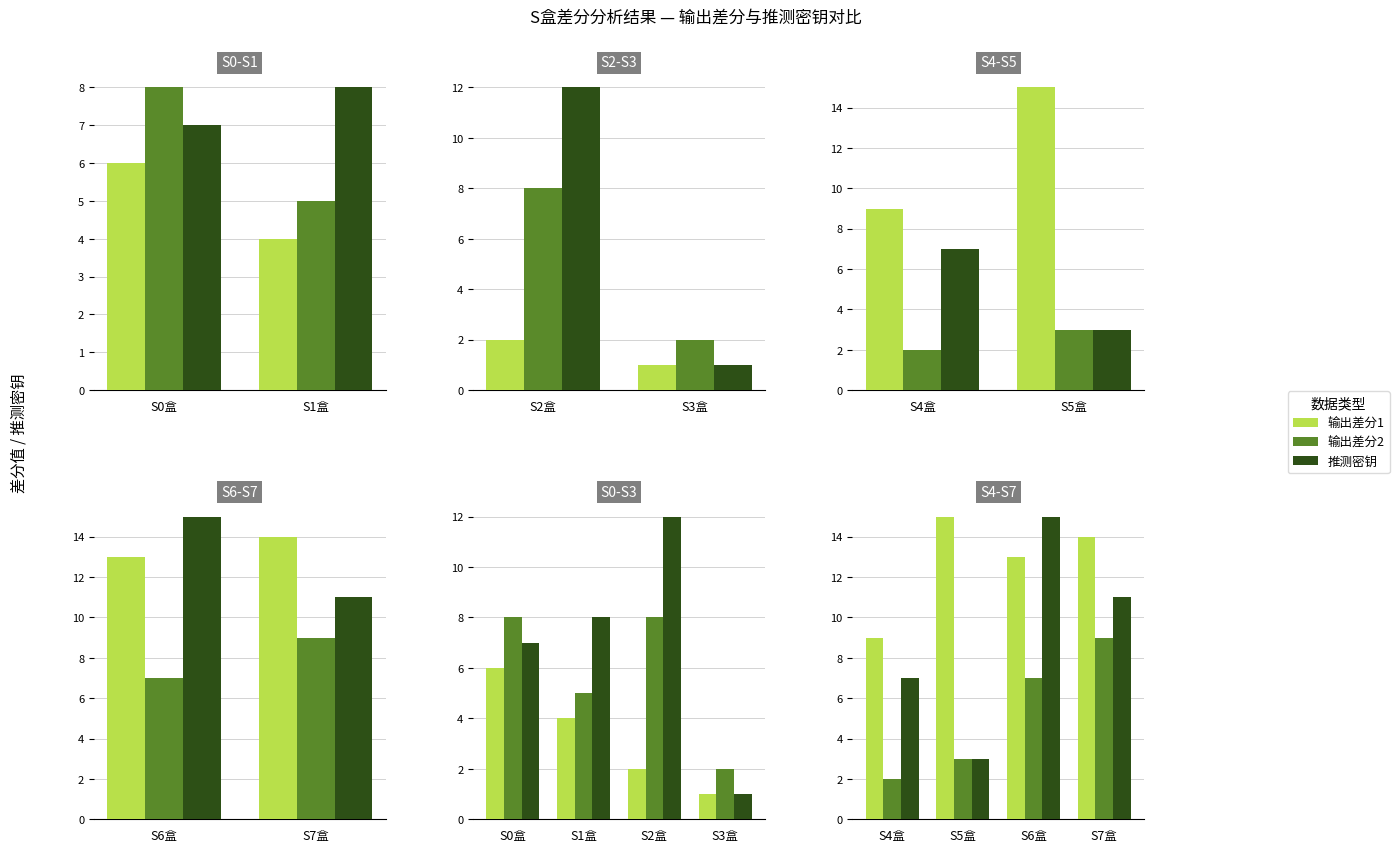

What position from the left is S7盒?

4